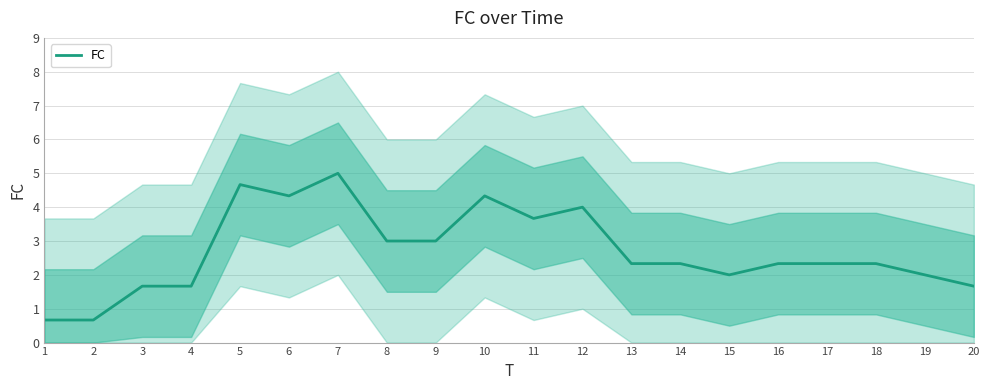

Which has a higher value, 1 or 4?

4